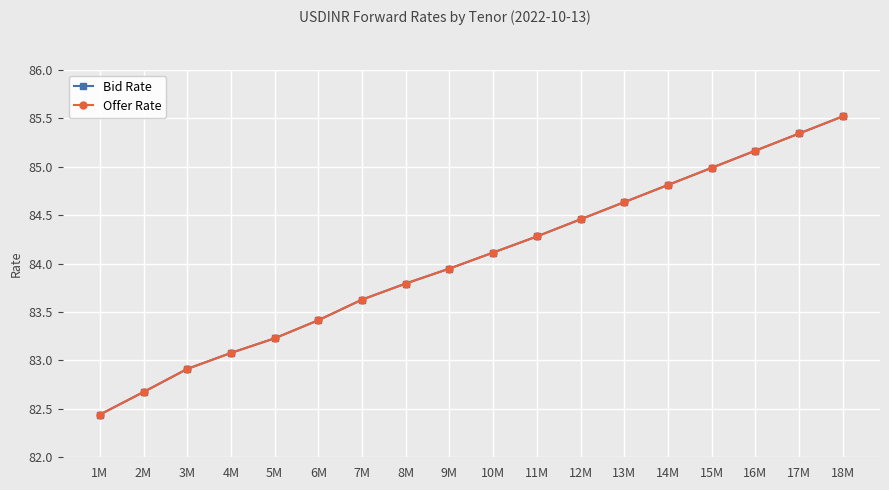

How many distinct data groups are displayed?

2